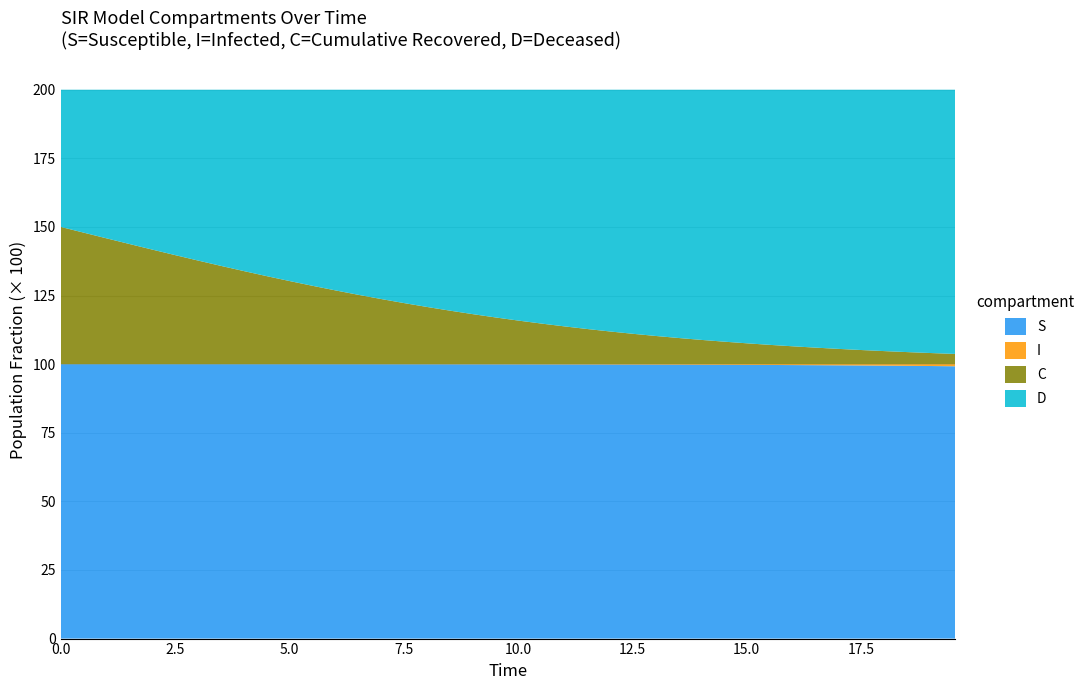

Reading left to right, list all the values displayed in this chart.

S: 1.0	1.0	1.0	1.0	1.0	1.0	1.0	1.0	1.0	1.0	1.0	1.0	1.0	1.0	1.0	1.0	1.0	1.0	1.0	1.0	1.0	1.0	1.0	1.0	1.0	1.0	1.0	1.0	1.0	1.0	1.0	1.0	1.0	1.0	1.0	1.0	1.0	1.0	1.0	1.0
I: 0.0	0.0	0.0	0.0	0.0	0.0	0.0	0.0	0.0	0.0	0.0	0.0	0.0	0.0	0.0	0.0	0.0	0.0	0.0	0.0	0.0	0.0	0.0	0.0	0.0	0.0	0.0	0.0	0.0	0.0	0.0	0.0	0.0	0.0	0.0	0.0	0.0	0.0	0.0	0.0
C: 0.5	0.5	0.5	0.4	0.4	0.4	0.4	0.4	0.3	0.3	0.3	0.3	0.3	0.3	0.2	0.2	0.2	0.2	0.2	0.2	0.2	0.1	0.1	0.1	0.1	0.1	0.1	0.1	0.1	0.1	0.1	0.1	0.1	0.1	0.1	0.1	0.0	0.0	0.0	0.0
D: 0.5	0.5	0.5	0.6	0.6	0.6	0.6	0.6	0.7	0.7	0.7	0.7	0.7	0.7	0.8	0.8	0.8	0.8	0.8	0.8	0.8	0.9	0.9	0.9	0.9	0.9	0.9	0.9	0.9	0.9	0.9	0.9	0.9	0.9	0.9	0.9	1.0	1.0	1.0	1.0